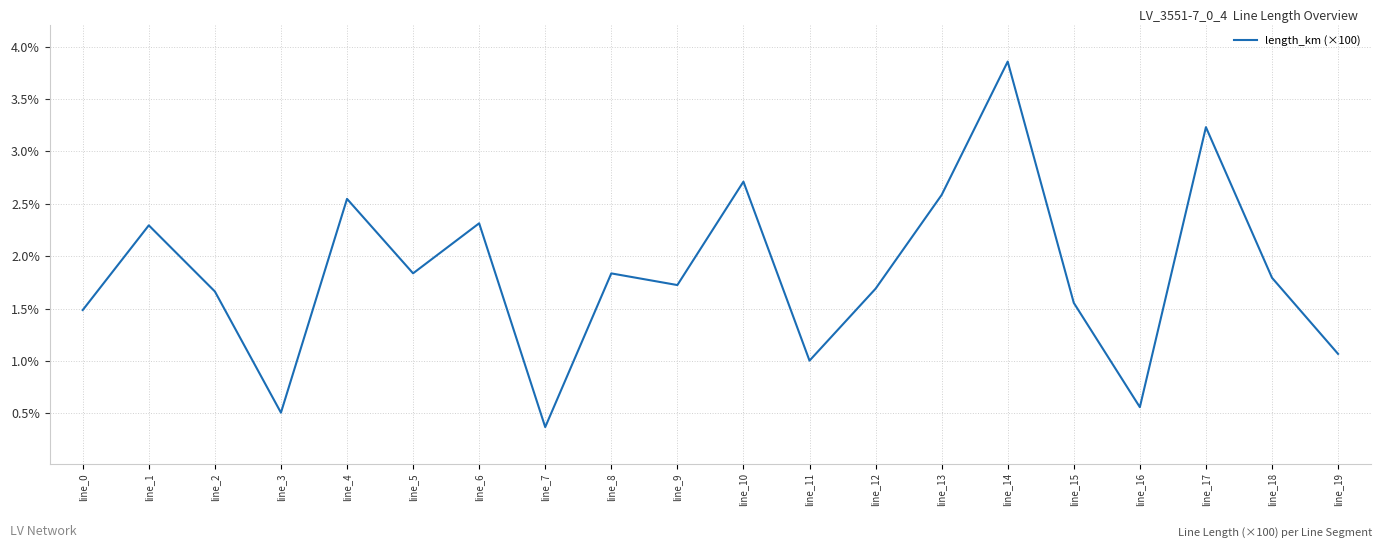

What is the difference between the second highest and minimum values?

2.9